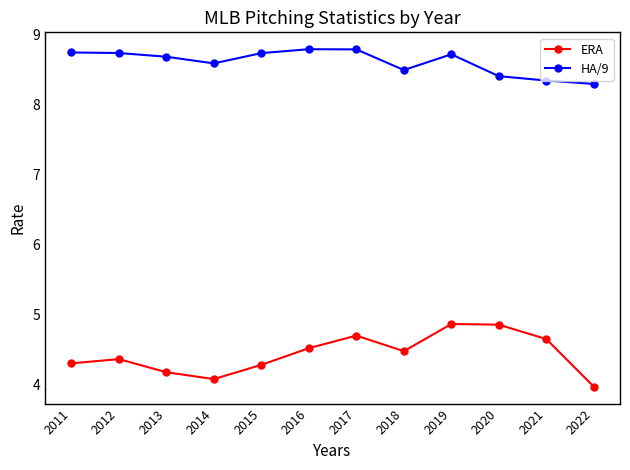

What is the difference between the highest and lowest values at 2015?

4.4